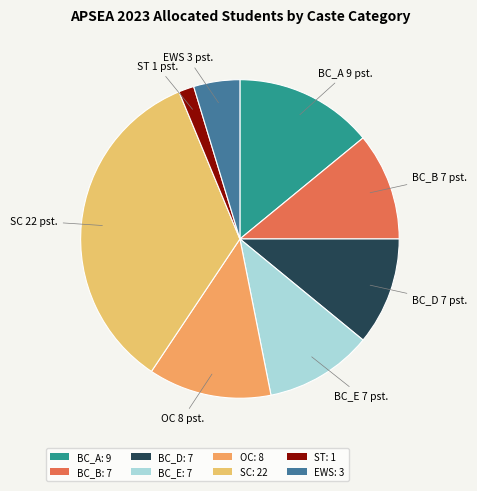

Is the sum of ST and BC_B greater than half?

No